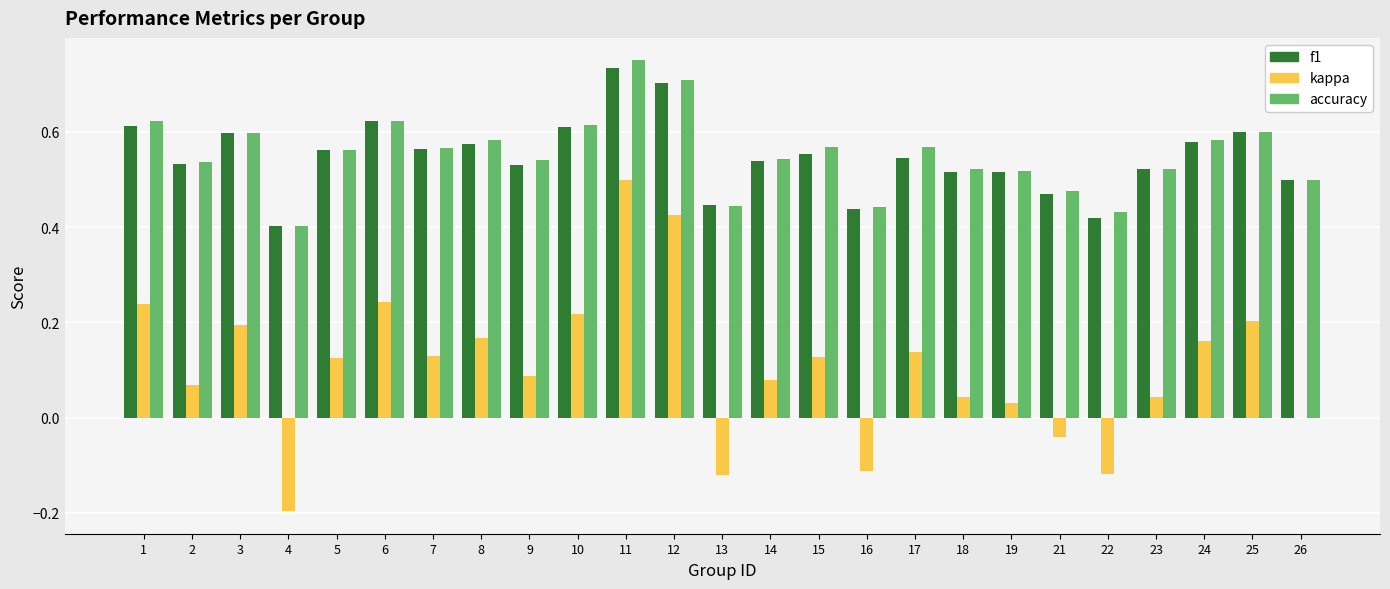

What are all the series names shown in the legend?

f1, kappa, accuracy